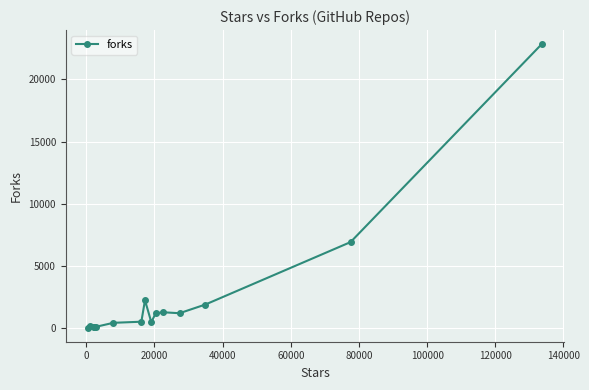

What is the smallest value displayed?

65